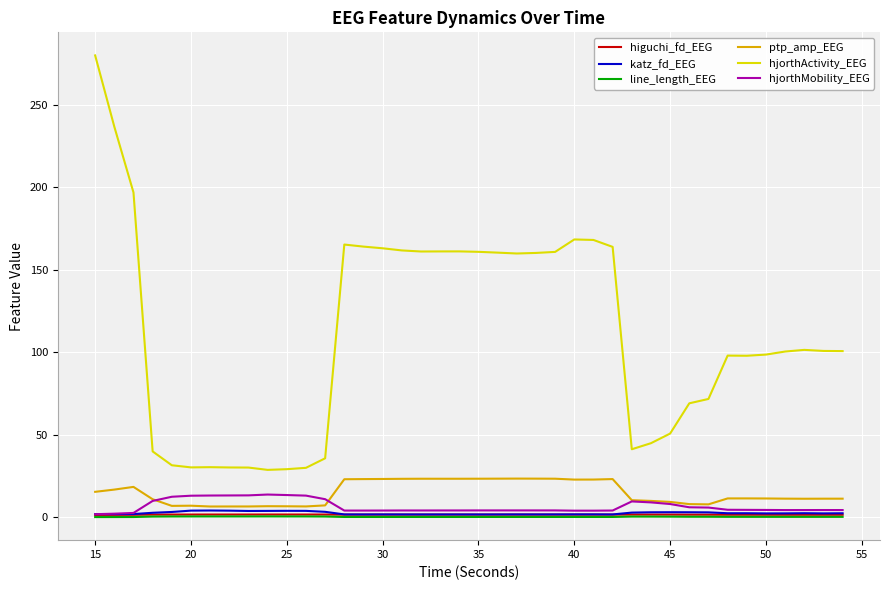

True or false: katz_fd_EEG and hjorthActivity_EEG intersect in this chart.

False